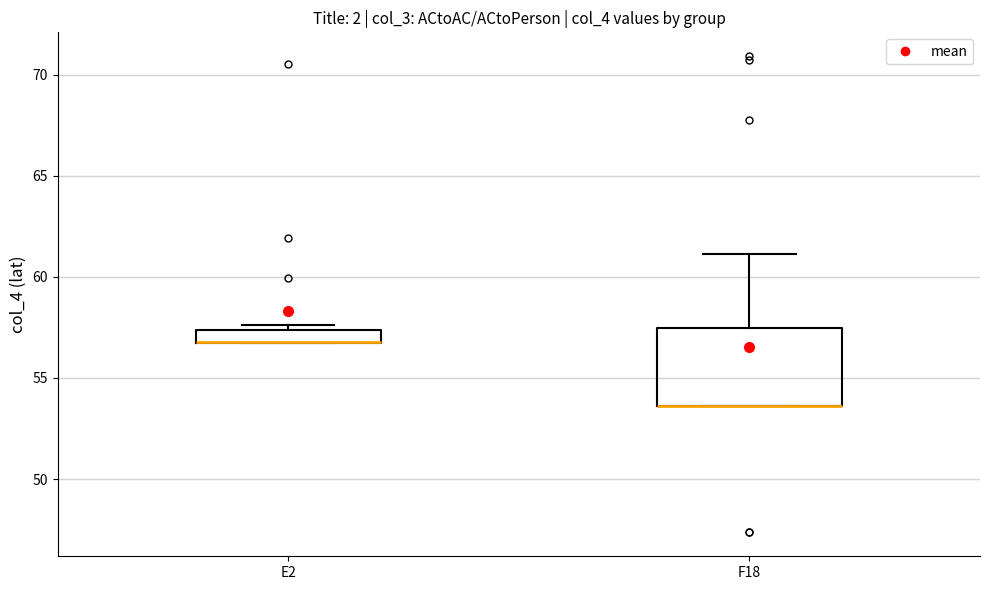

Where is the upper edge of the box for F18 on the y-axis? The values are not printed on the chart, so give them approximately, as read against the axis.

57.5